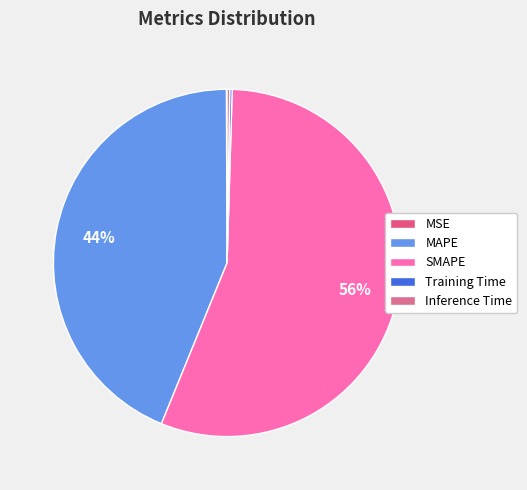

How many slices are in this pie chart?

5